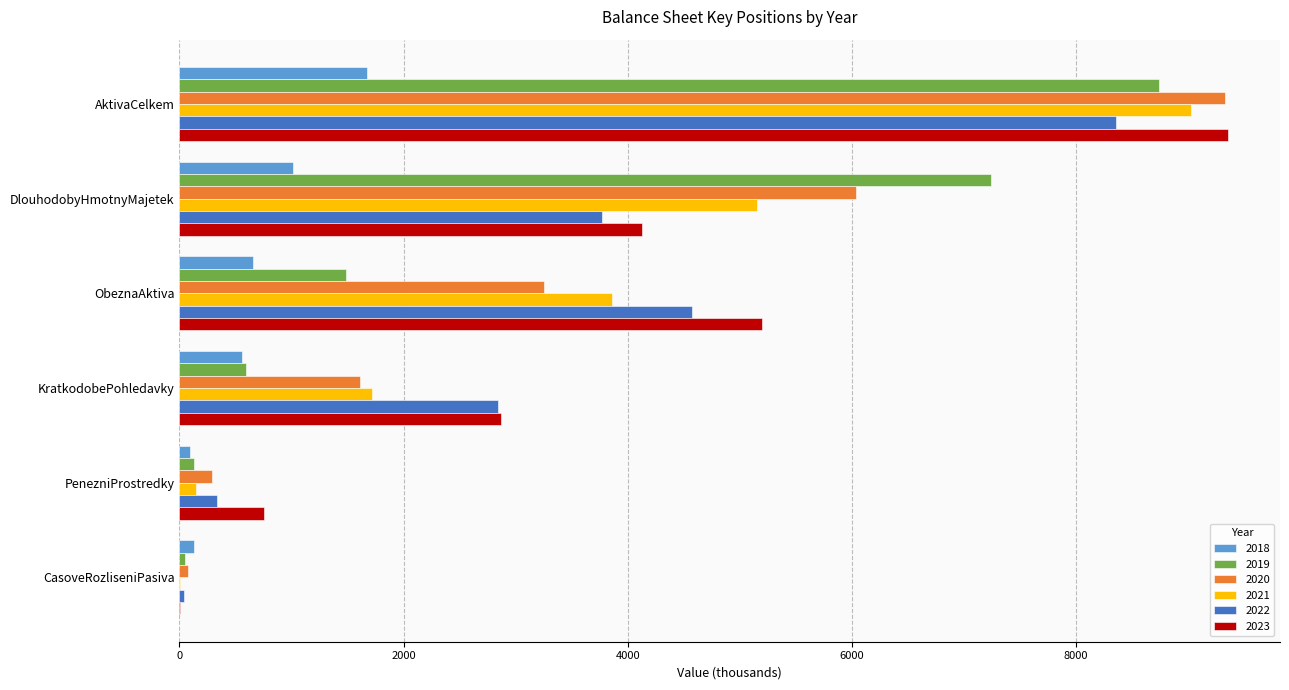

Between AktivaCelkem and CasoveRozliseniPasiva, which series saw the biggest shift?

2023